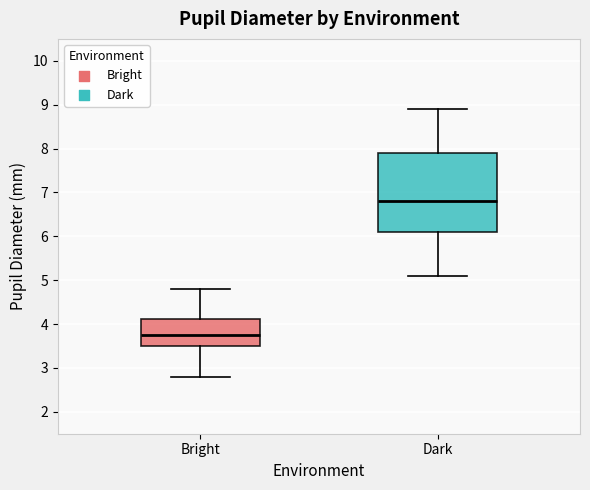

Reading left to right, transcribe this box plot: for each box, give where its median line is, the range the box spans, and where its two whiskers end, as read against the y-axis. The values are not printed on the chart, so give them approximately, as read against the axis.

Bright: median 3.8, box 3.5 to 4.1, whiskers 2.8 to 4.8
Dark: median 6.8, box 6.1 to 7.9, whiskers 5.1 to 8.9